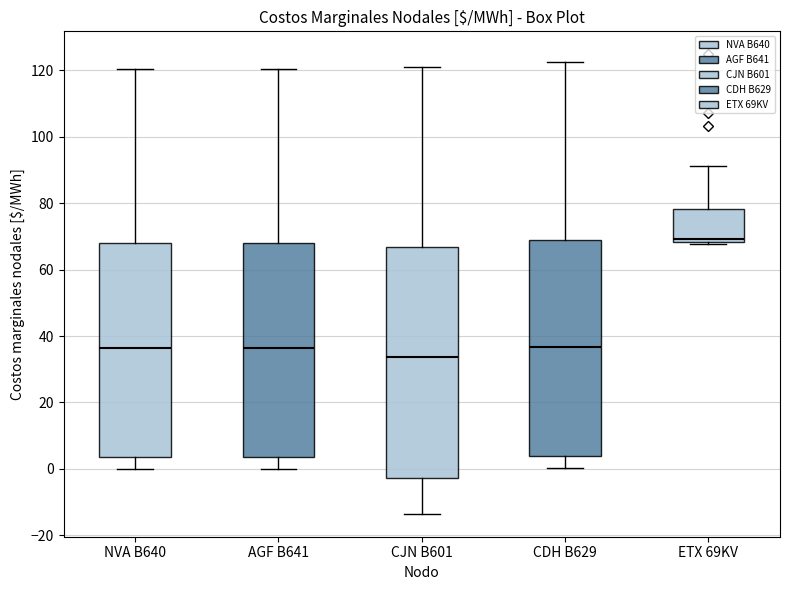

Where is the lower edge of the box for CDH B629 on the y-axis? The values are not printed on the chart, so give them approximately, as read against the axis.

4